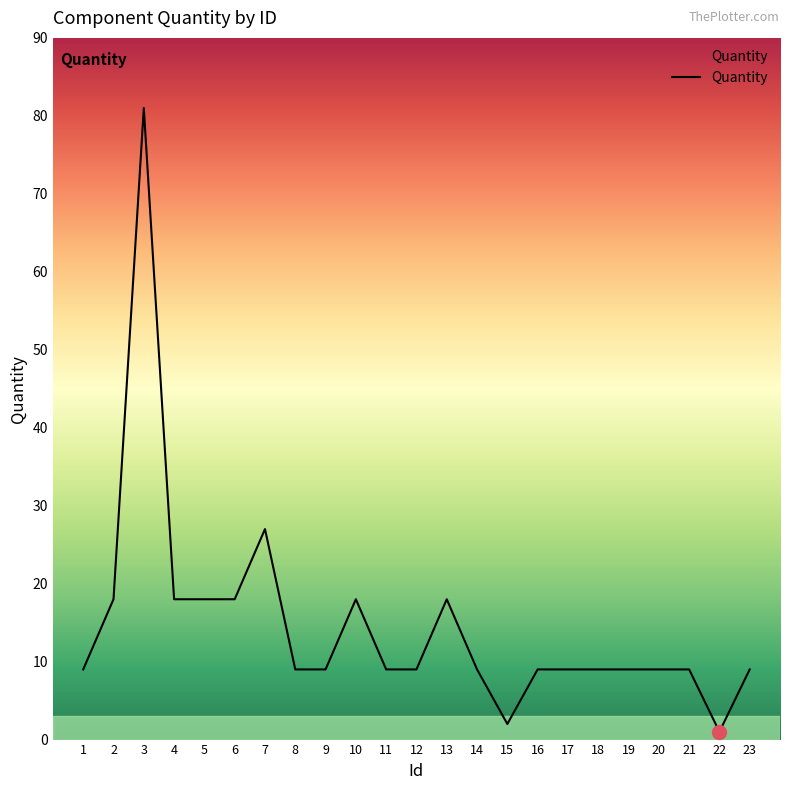

Reading right to left, what are all the values shown in this chart?

9	1	9	9	9	9	9	9	2	9	18	9	9	18	9	9	27	18	18	18	81	18	9